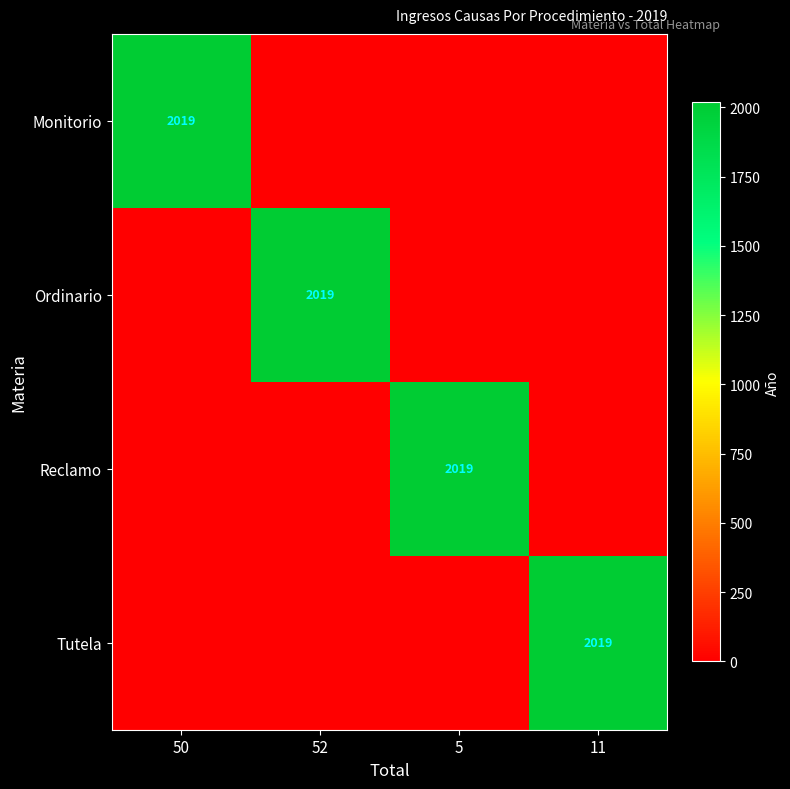

Is it true that Tutela equals 2019 at 11?

True